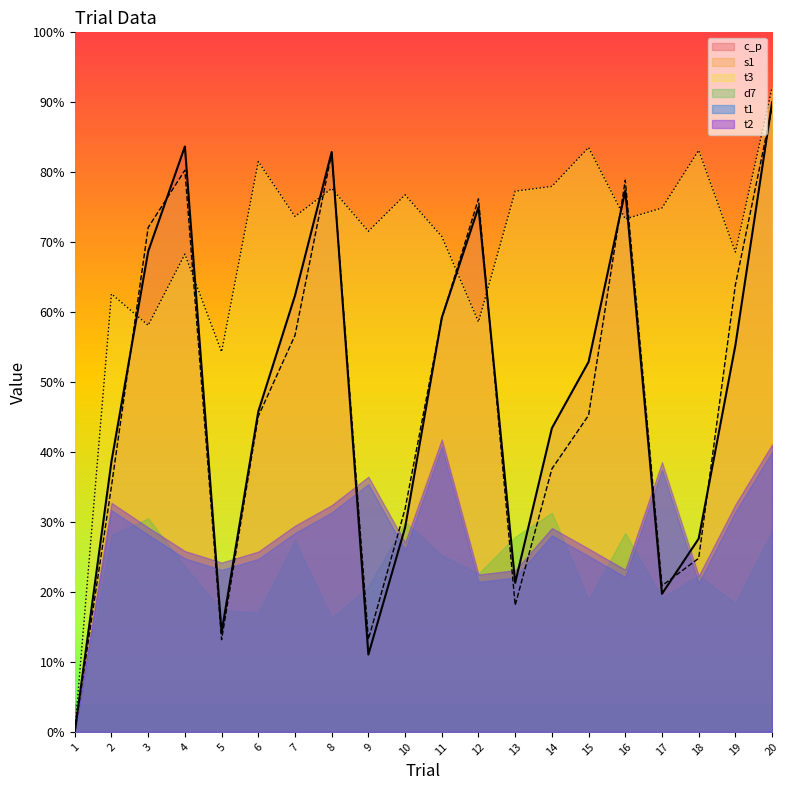

True or false: s1 has a value of 487.1 at 4.

False